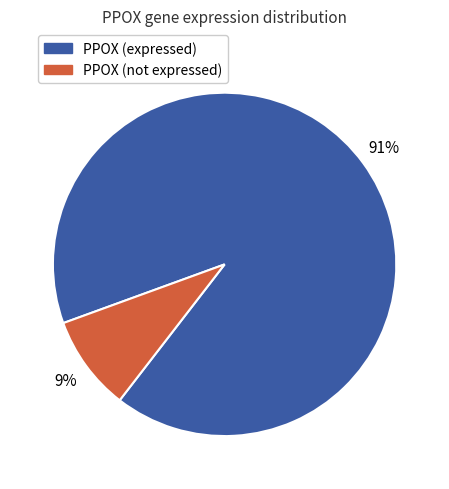

To the nearest percent, what is the difference between the largest and smallest slice percentages?

82%